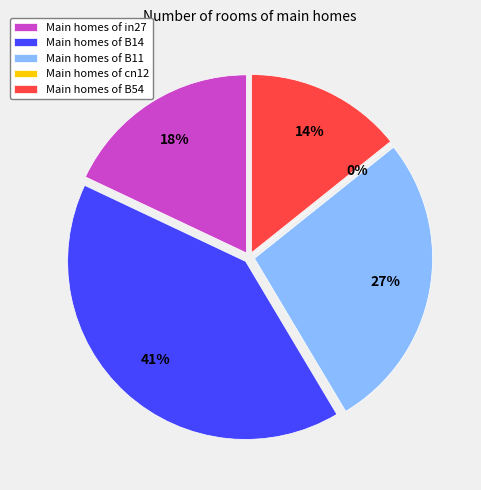

Is in27 the majority of the pie?

No